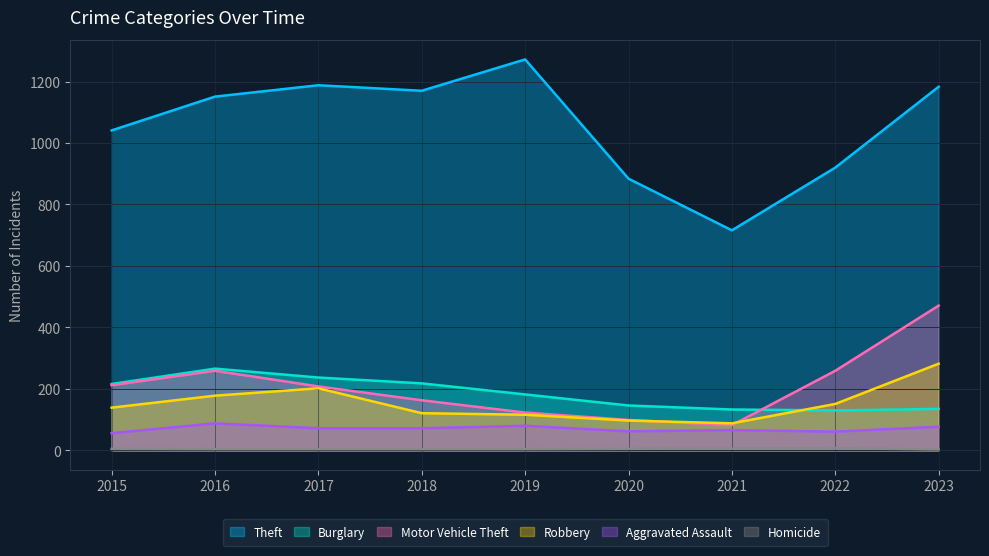

True or false: Aggravated Assault and Robbery cross at least once.

False